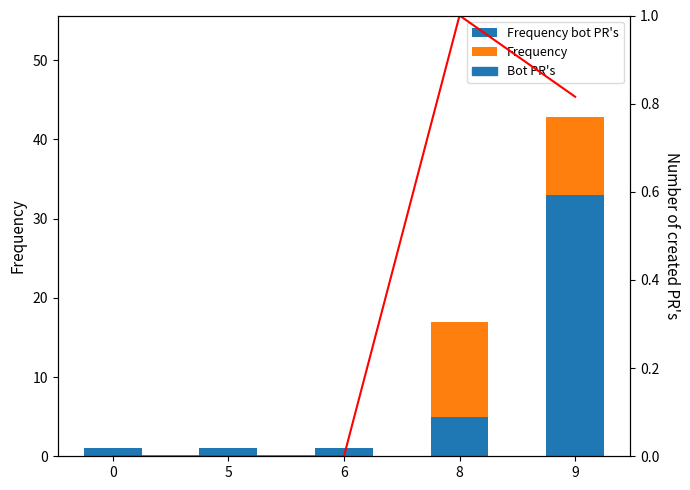

Which has a higher value, 0 or 8?

8